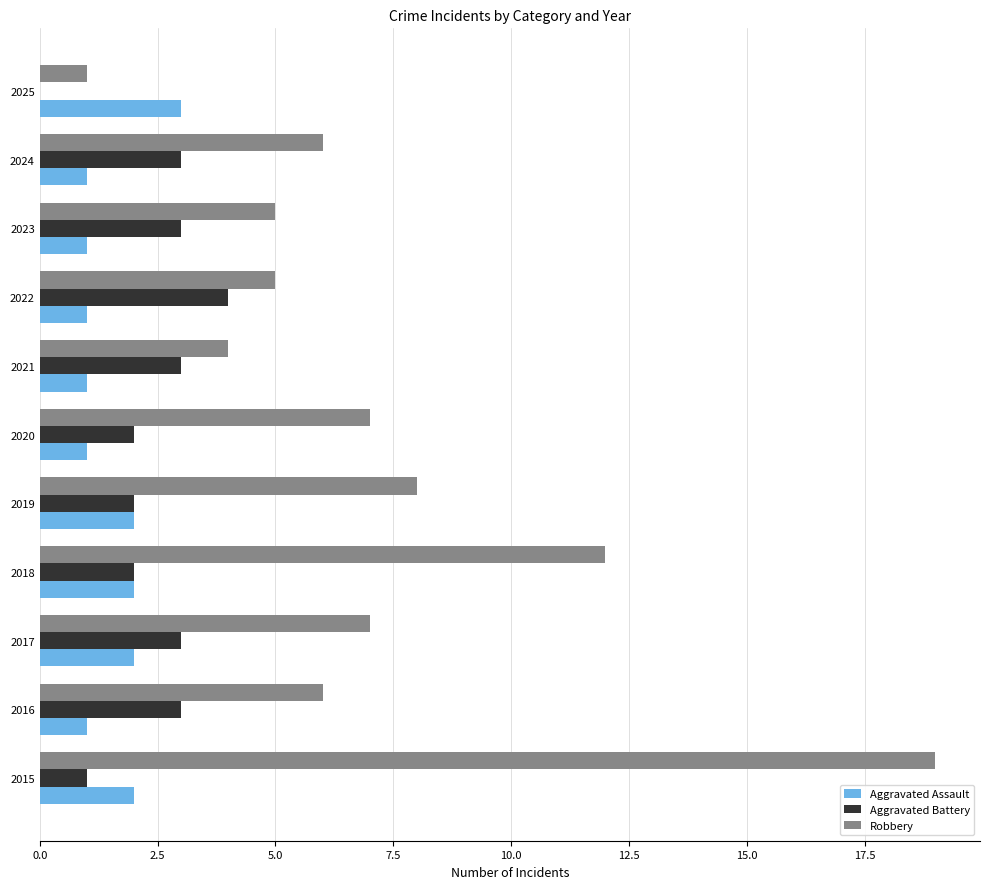

What is the sum of all Robbery values?

80